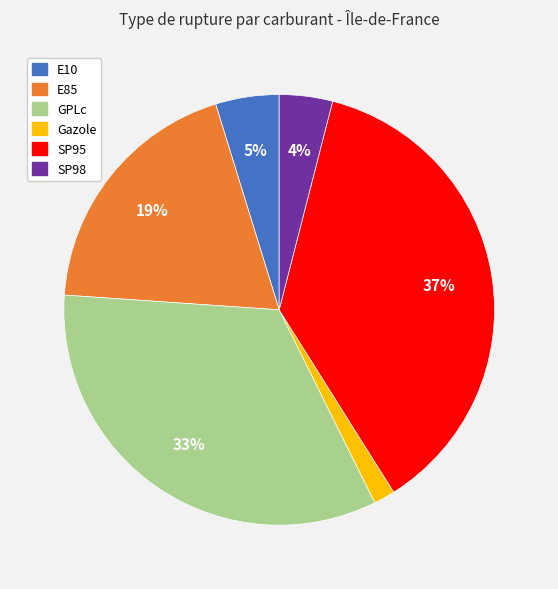

Which category has the biggest portion of the pie?

SP95